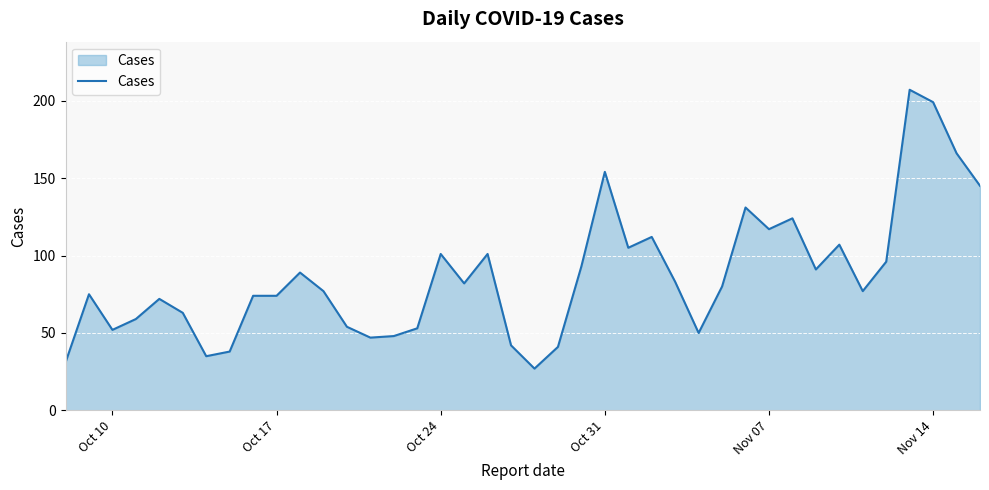

What is the sum of all values?

3472